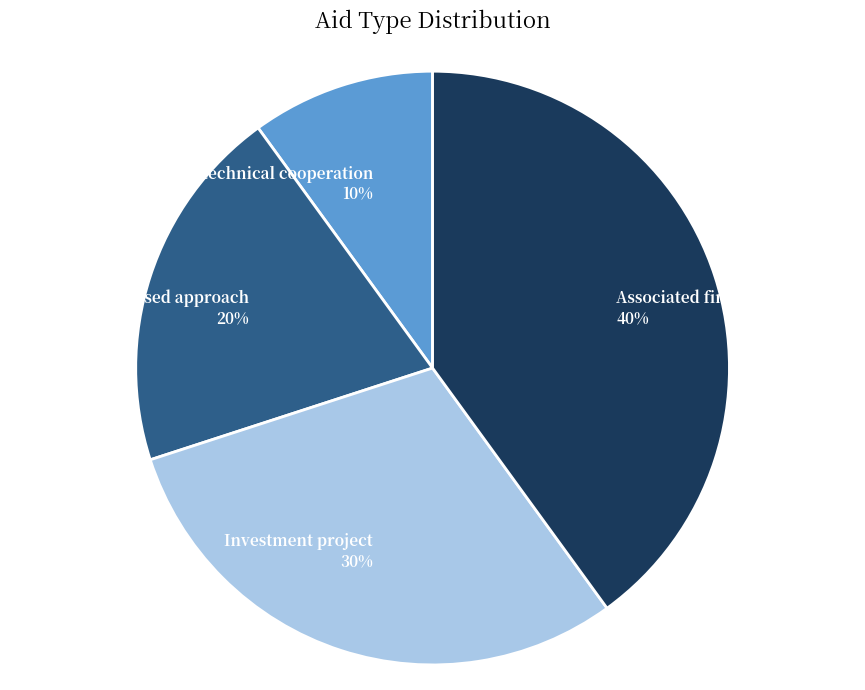

How many slices are in this pie chart?

4